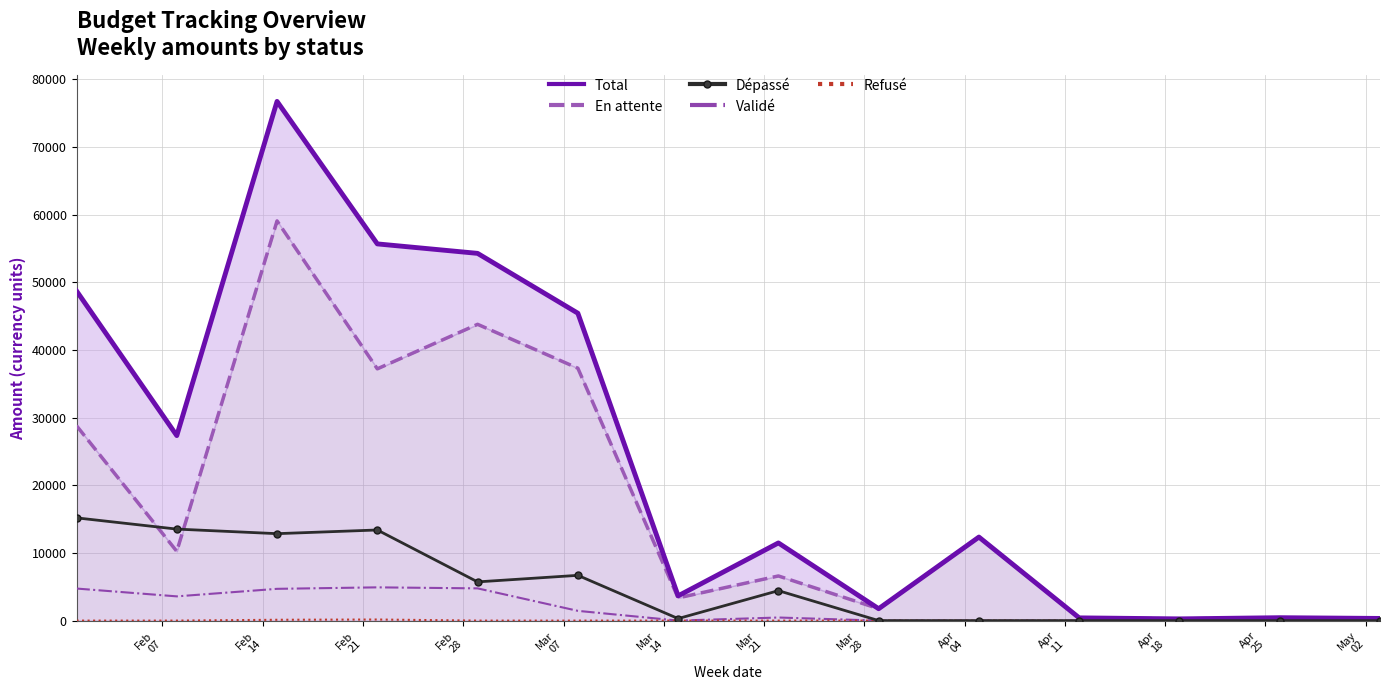

What is the average value of the Total series?

24194.5